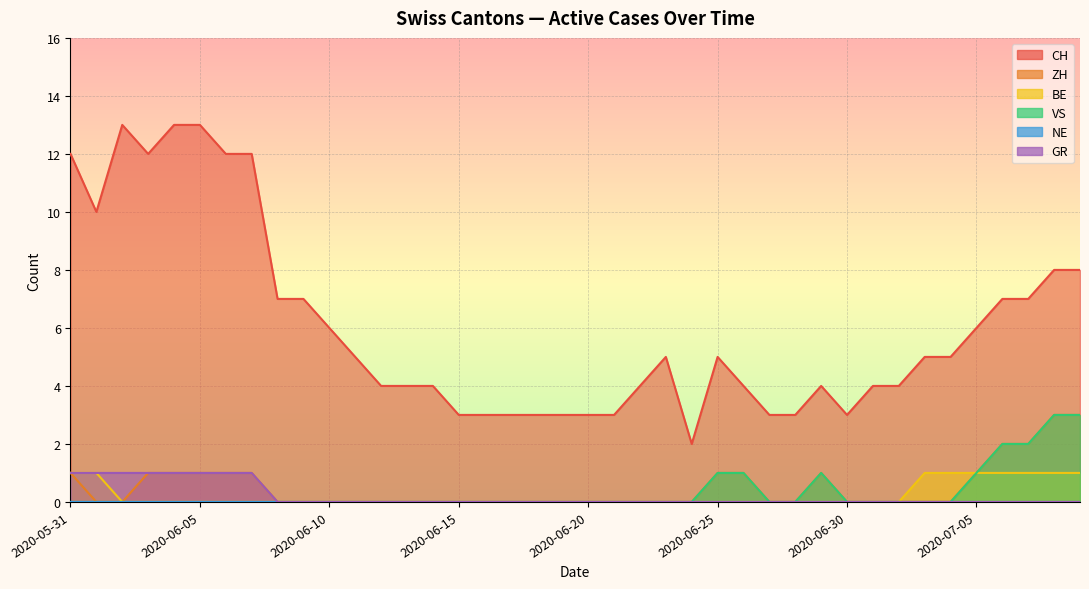

Which series has the widest spread of values?

CH